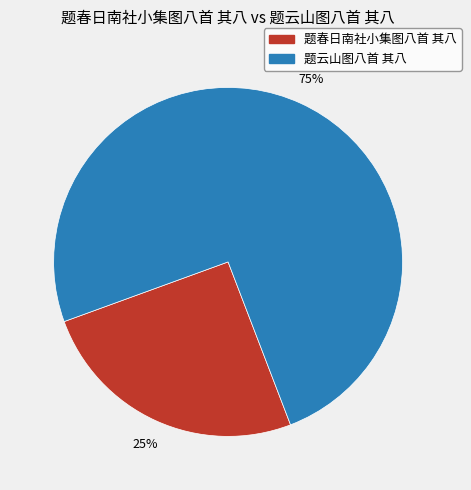

What percentage is the 题云山图八首 其八 slice, to the nearest percent?

75%